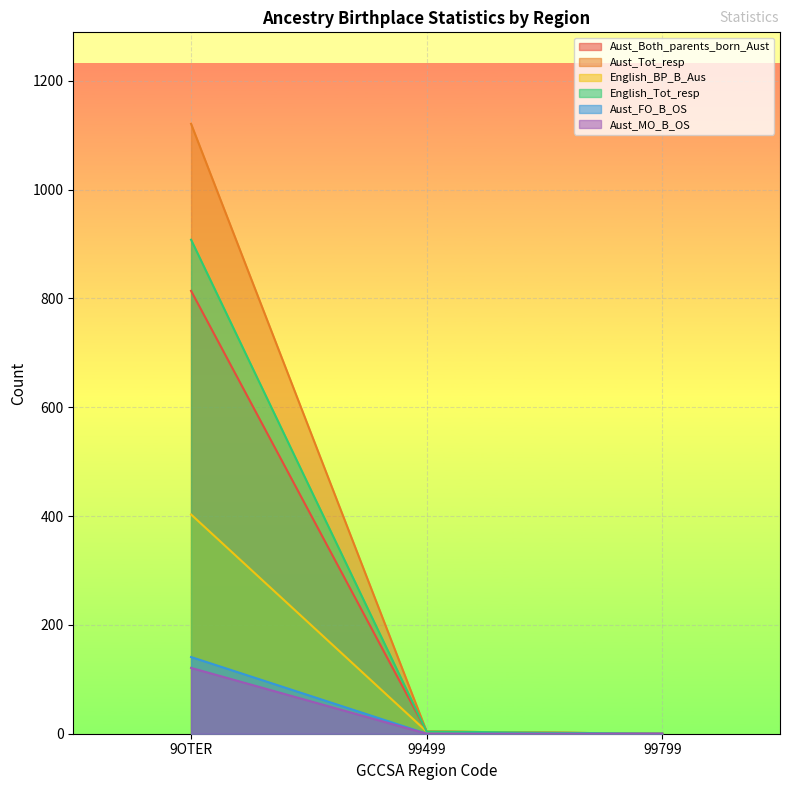

What is the highest value of the Aust_FO_B_OS series?

141